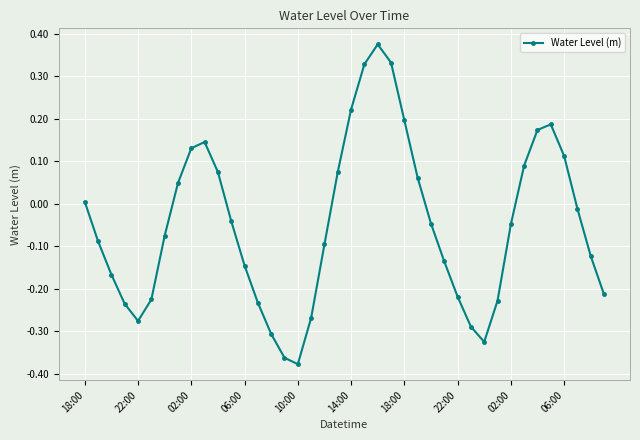

Is this an area chart (filled region under the line)?

No